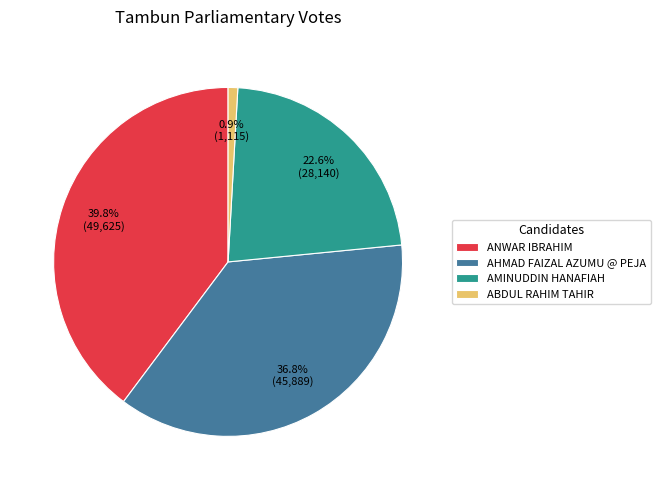

The ANWAR IBRAHIM slice represents 40% of the pie. True or false?

True